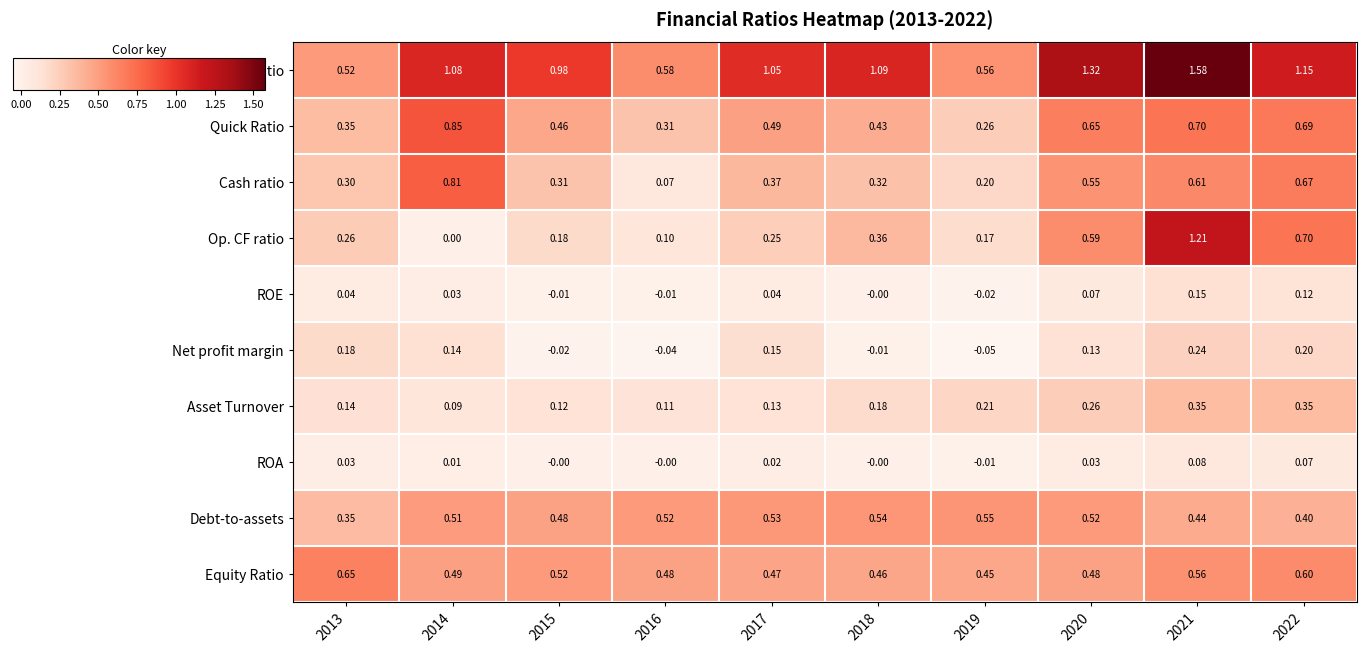

At 2015, list the series in order from smallest to largest.

Net profit margin, ROE, ROA, Asset Turnover, Op. CF ratio, Cash ratio, Quick Ratio, Debt-to-assets, Equity Ratio, Current ratio